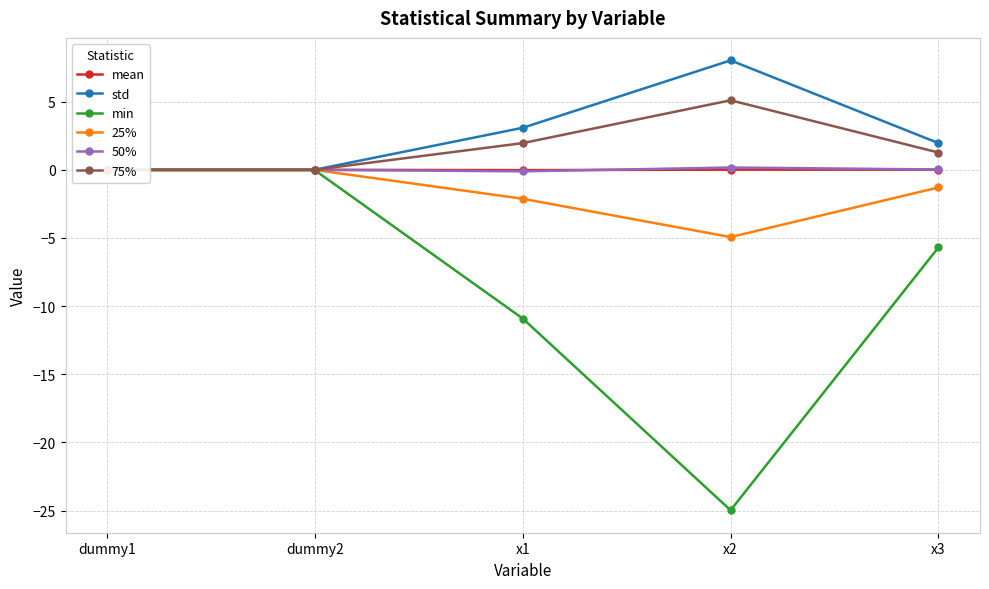

True or false: 50% and 75% cross at least once.

False